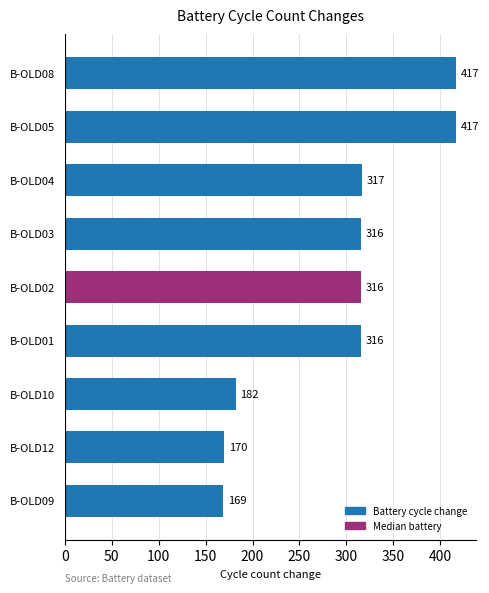

Reading bottom to top, transcribe all the data shown in this chart.

B-OLD09=169	B-OLD12=170	B-OLD10=182	B-OLD01=316	B-OLD02=316	B-OLD03=316	B-OLD04=317	B-OLD05=417	B-OLD08=417